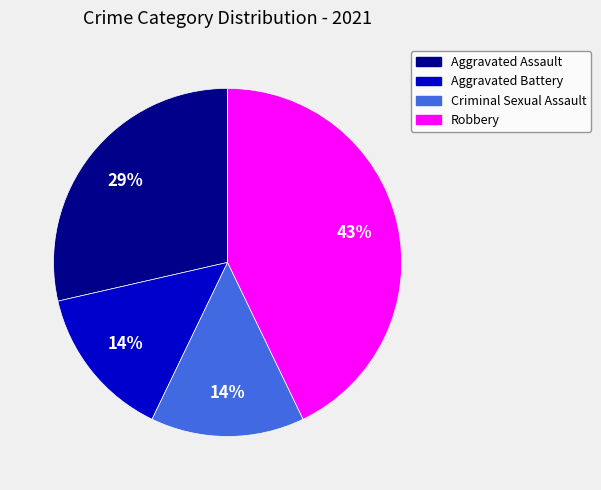

Do Robbery and Criminal Sexual Assault together represent more than half of the pie?

Yes